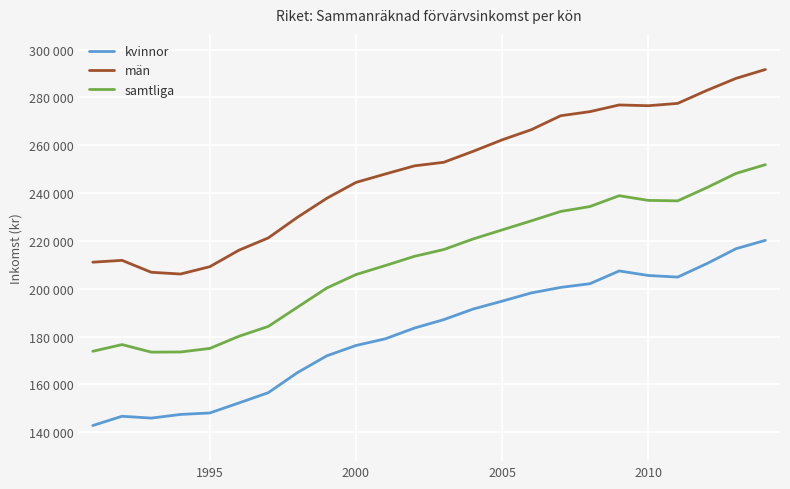

Is this an area chart (filled region under the line)?

No